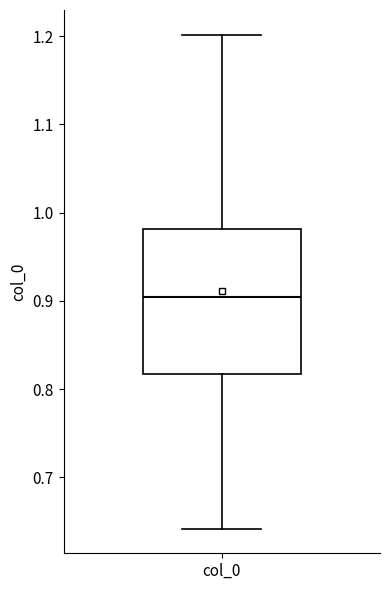

Read this box plot against the y-axis: the position of the median line, the range covered by the box, and the ends of both whiskers. The values are not printed on the chart, so give them approximately, as read against the axis.

median 0.90, box 0.82 to 0.98, whiskers 0.64 to 1.20